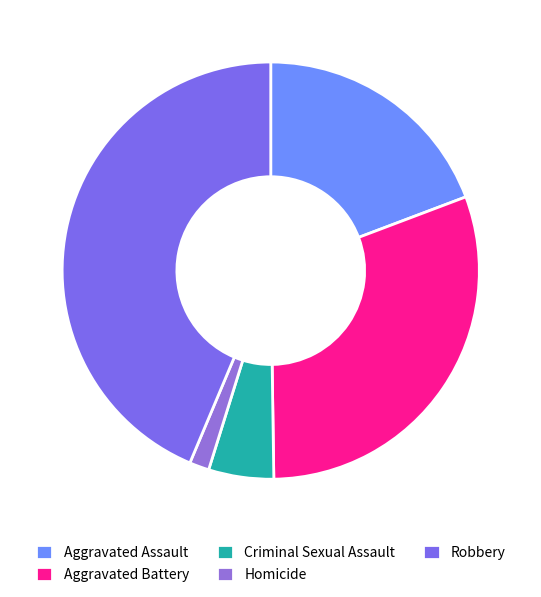

What portion of the pie excludes Criminal Sexual Assault?

95.0%